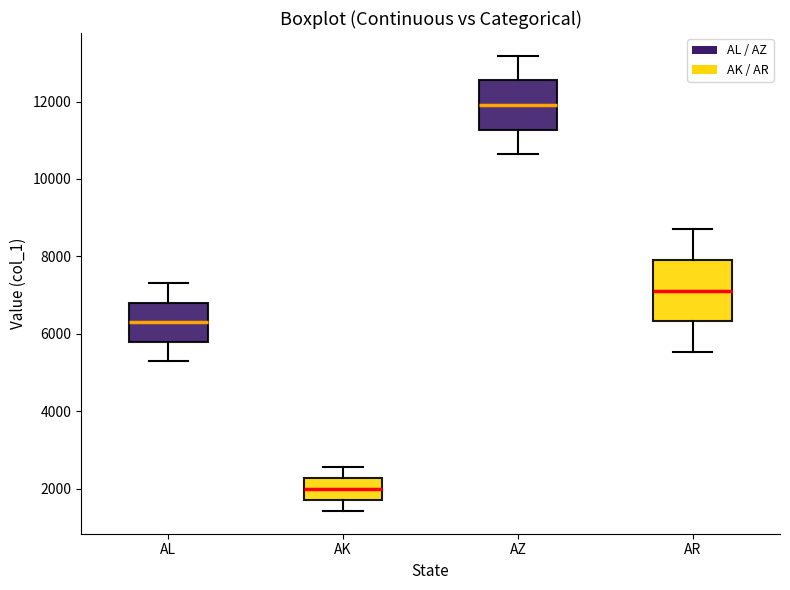

Reading left to right, read every box against the y-axis: the position of its median line, the range the box covers, and the ends of its whiskers. The values are not printed on the chart, so give them approximately, as read against the axis.

AL: median 6400, box 5800 to 6800, whiskers 5200 to 7400
AK: median 2000, box 1800 to 2200, whiskers 1400 to 2600
AZ: median 12000, box 11200 to 12600, whiskers 10600 to 13200
AR: median 7200, box 6400 to 8000, whiskers 5600 to 8600